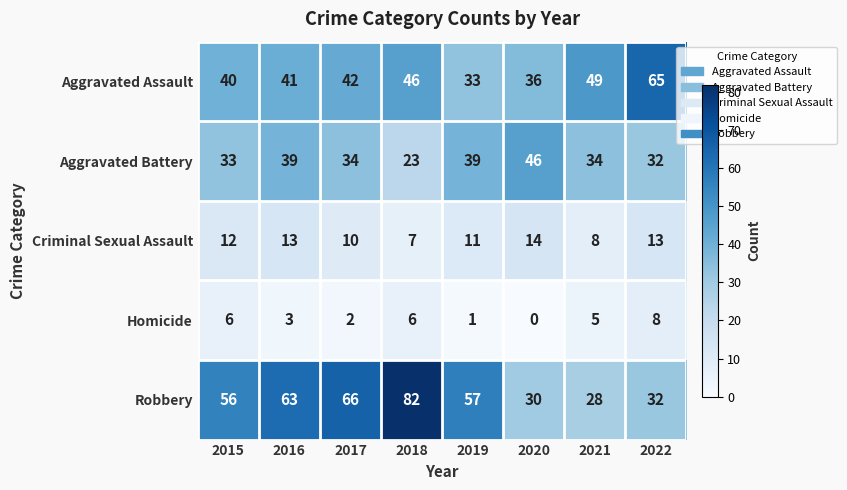

What is the greatest value displayed?

82